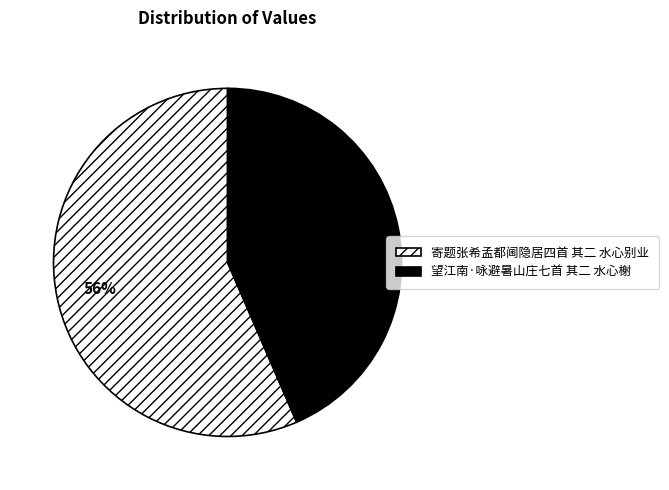

Is it true that 望江南·咏避暑山庄七首 其二 水心榭 is 31% of the pie?

False